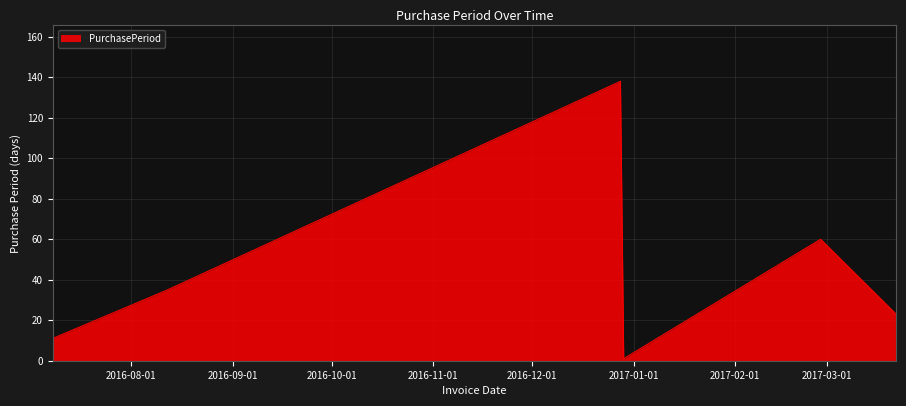

Does the chart display data point markers on the line(s)?

No